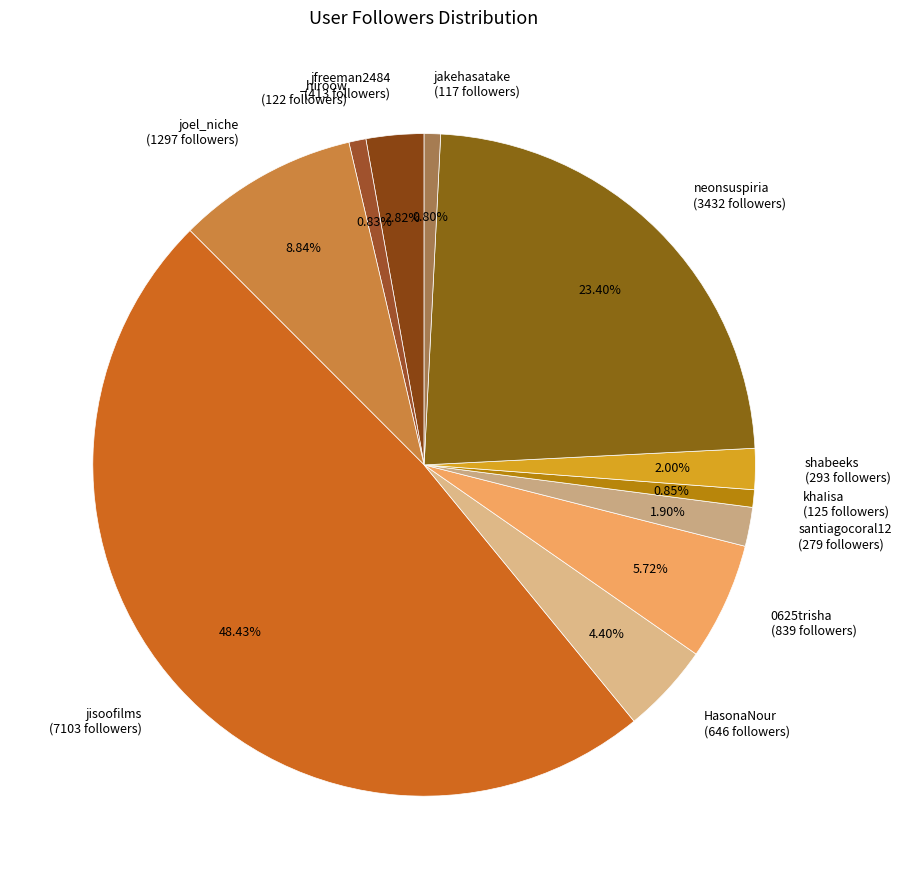

How many segments does this pie chart have?

11